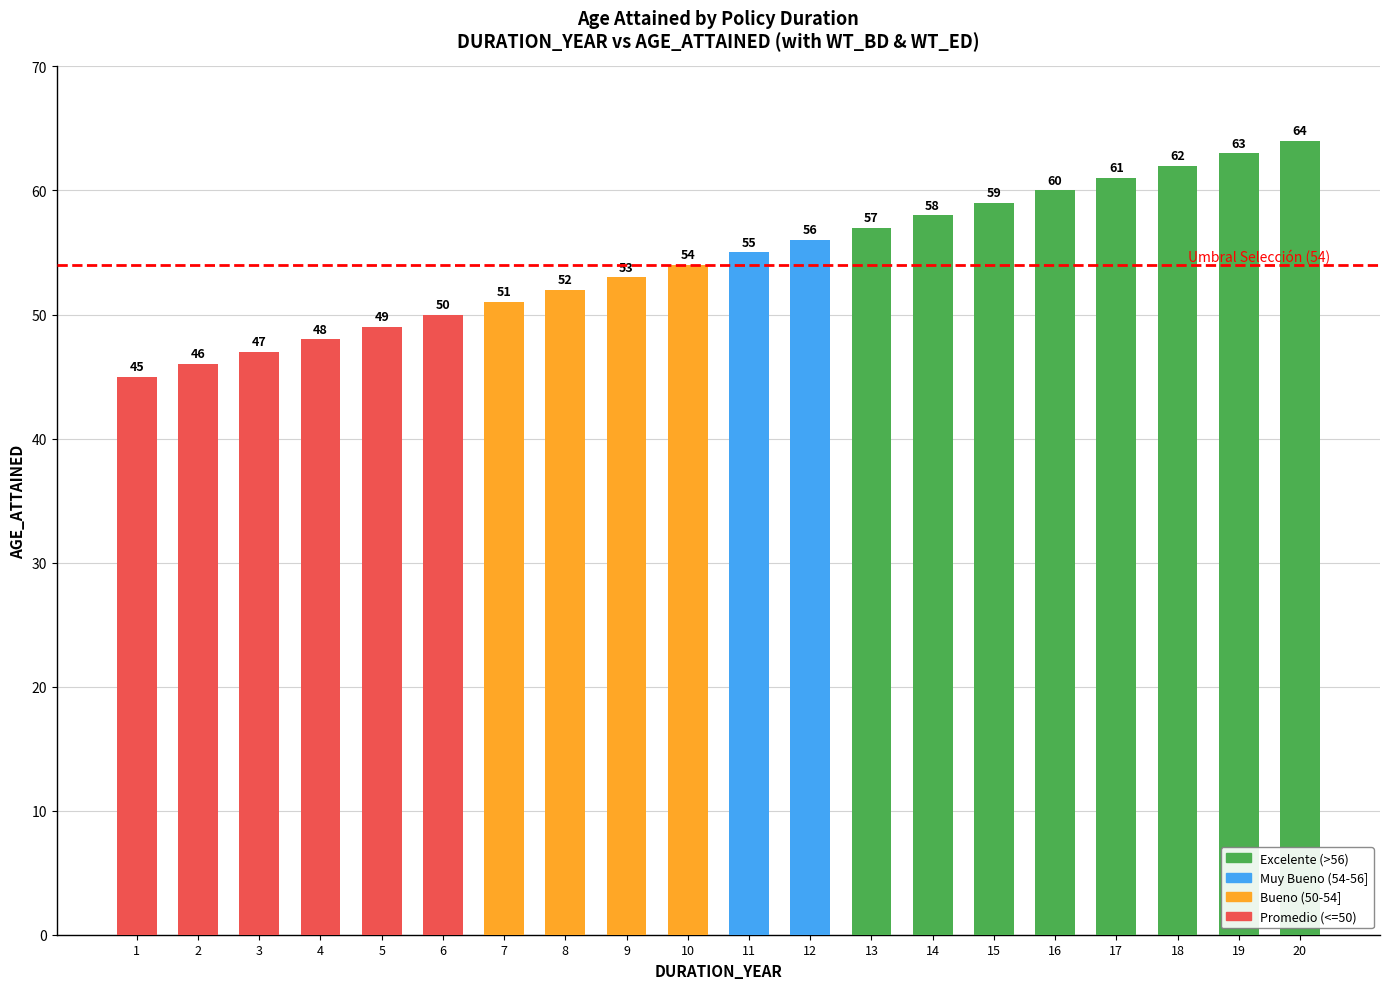

What is the sum of the values at 13 and 17?

118